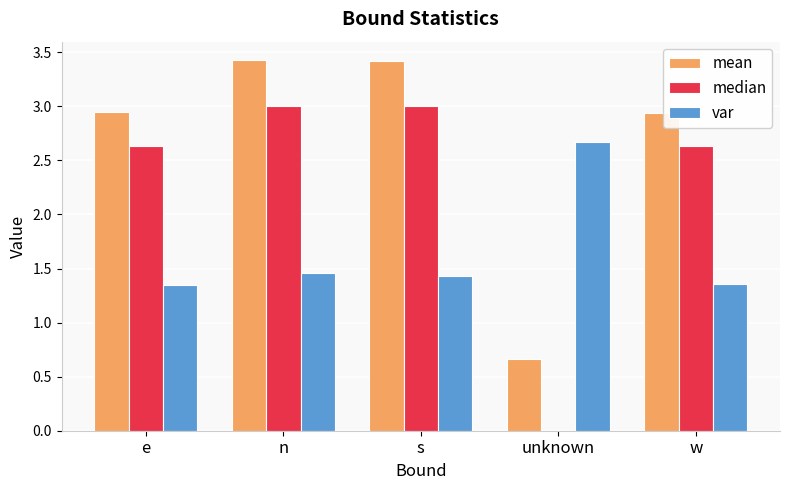

What is the sum of the median values at n and e?

5.6